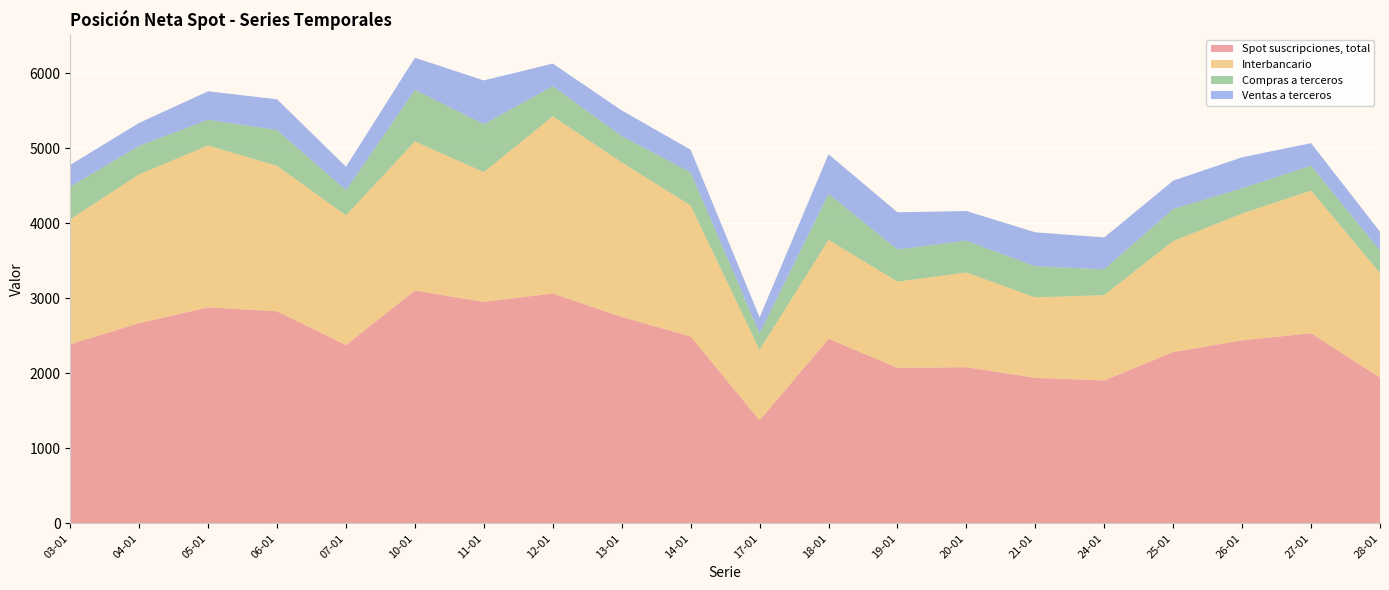

Reading right to left, what are all the values shown in this chart?

Spot suscripciones, total: 28-01=1943	27-01=2533	26-01=2439	25-01=2283	24-01=1905	21-01=1939	20-01=2081	19-01=2073	18-01=2459	17-01=1373	14-01=2489	13-01=2751	12-01=3063	11-01=2951	10-01=3102	07-01=2376	06-01=2825	05-01=2879	04-01=2668	03-01=2388
Interbancario: 28-01=1392	27-01=1901	26-01=1689	25-01=1479	24-01=1137	21-01=1072	20-01=1262	19-01=1148	18-01=1319	17-01=938	14-01=1747	13-01=2059	12-01=2361	11-01=1729	10-01=1986	07-01=1728	06-01=1938	05-01=2156	04-01=1983	03-01=1665
Compras a terceros: 28-01=298	27-01=332	26-01=337	25-01=427	24-01=344	21-01=414	20-01=424	19-01=430	18-01=612	17-01=220	14-01=440	13-01=351	12-01=401	11-01=638	10-01=688	07-01=335	06-01=478	05-01=342	04-01=380	03-01=434
Ventas a terceros: 28-01=253	27-01=300	26-01=413	25-01=377	24-01=424	21-01=453	20-01=395	19-01=494	18-01=528	17-01=215	14-01=302	13-01=341	12-01=301	11-01=584	10-01=428	07-01=313	06-01=409	05-01=380	04-01=305	03-01=290